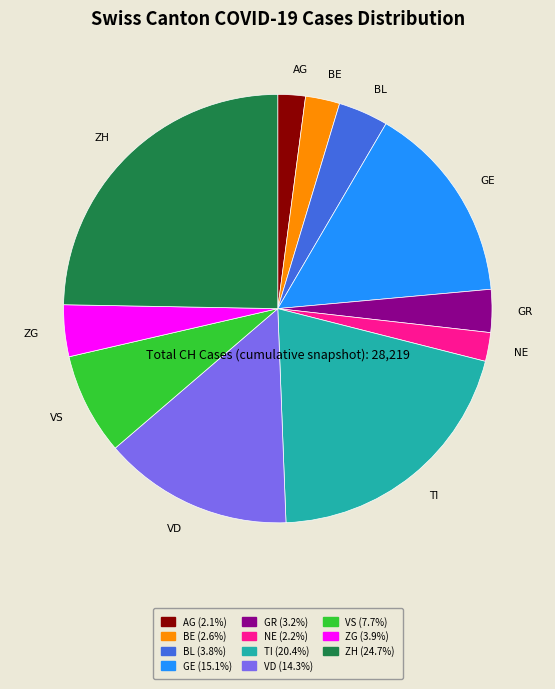

Which slice is the largest?

ZH